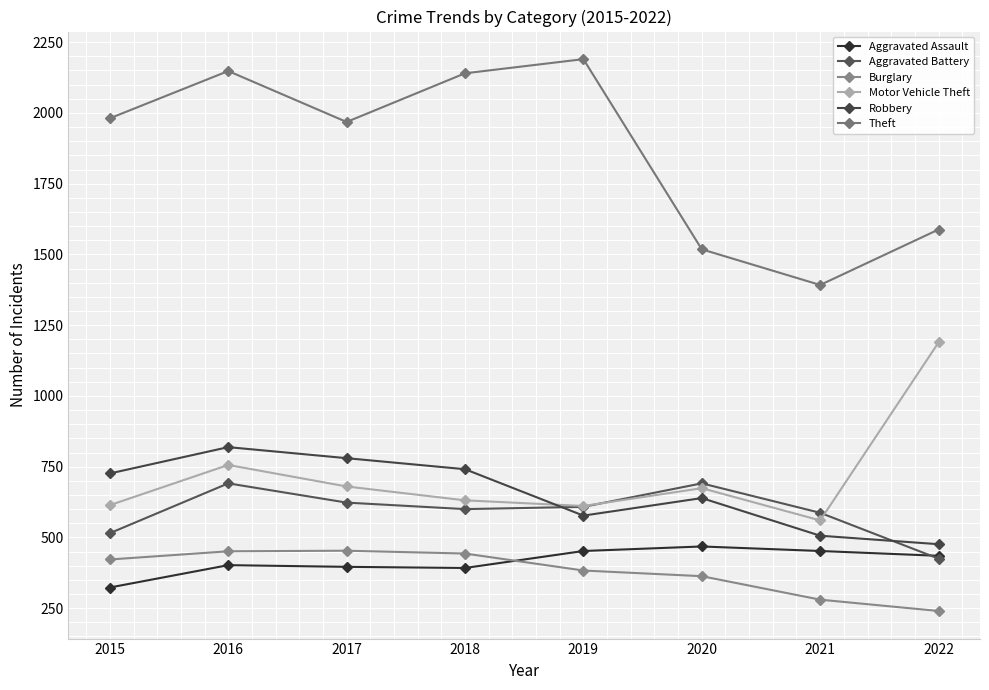

List the labels in order of Aggravated Assault value, largest first.

2020, 2019, 2021, 2022, 2016, 2017, 2018, 2015